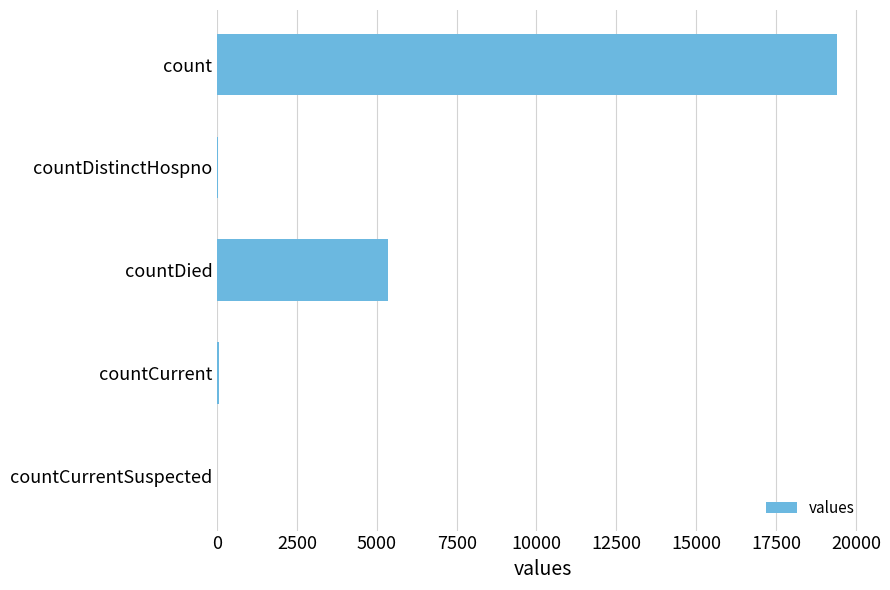

How many categories are shown in the chart?

5